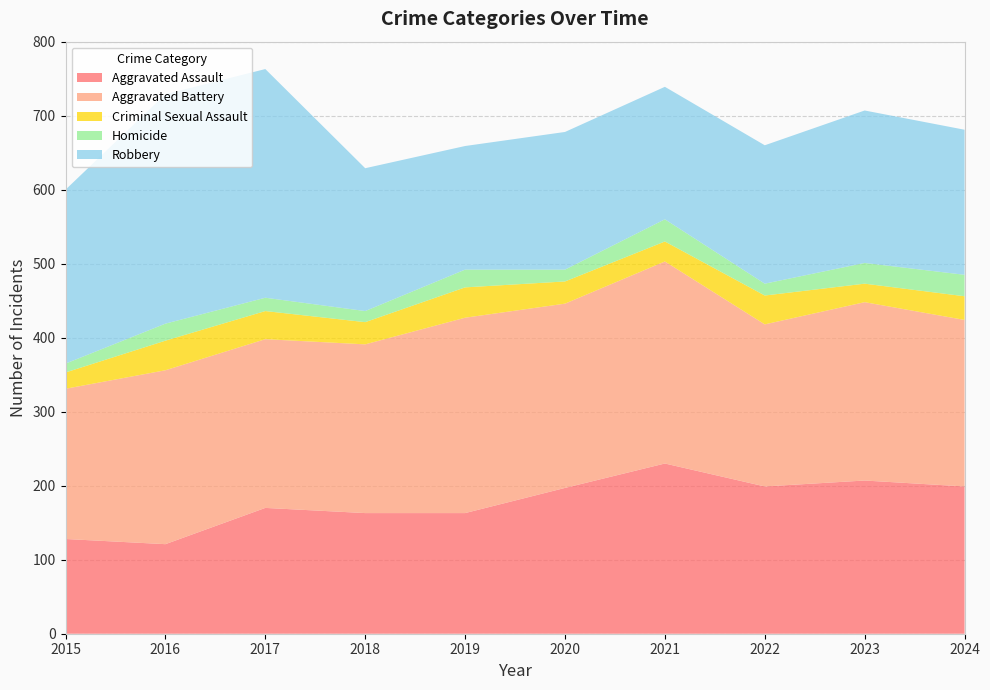

Reading left to right, extract all data points from this chart.

Aggravated Assault: 2015=128	2016=121	2017=170	2018=163	2019=163	2020=197	2021=230	2022=199	2023=207	2024=199
Aggravated Battery: 2015=203	2016=235	2017=228	2018=228	2019=264	2020=249	2021=273	2022=219	2023=241	2024=225
Criminal Sexual Assault: 2015=22	2016=40	2017=38	2018=30	2019=41	2020=30	2021=27	2022=39	2023=25	2024=32
Homicide: 2015=12	2016=23	2017=18	2018=15	2019=24	2020=16	2021=30	2022=16	2023=28	2024=29
Robbery: 2015=235	2016=310	2017=309	2018=193	2019=167	2020=186	2021=179	2022=187	2023=206	2024=196